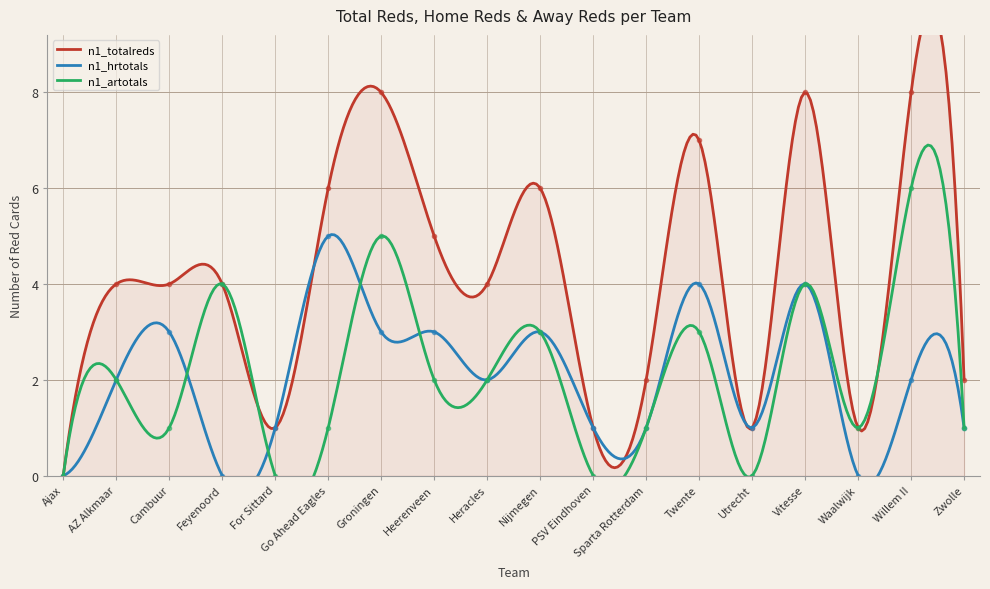

True or false: n1_artotals has a value of 2 at Heerenveen.

True